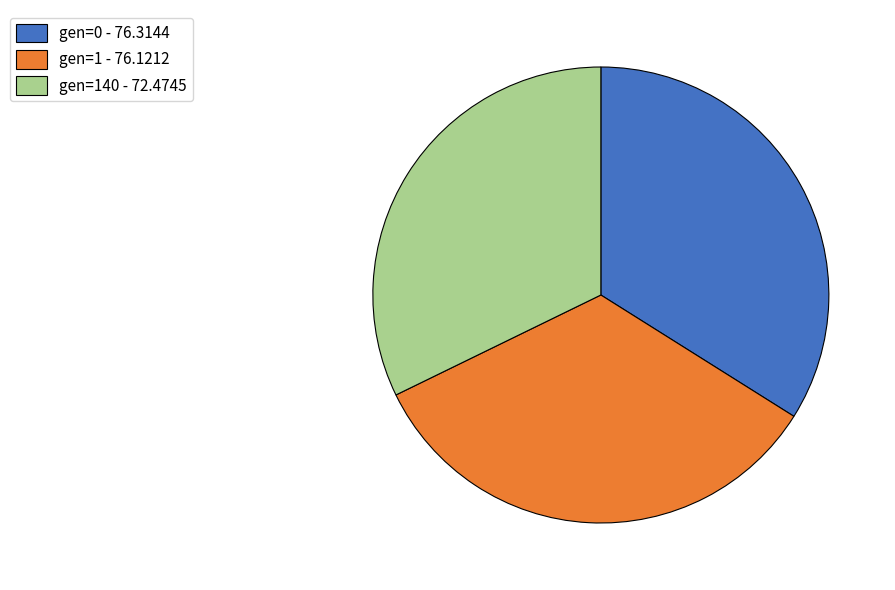

Which category has the smallest portion of the pie?

gen=140 - 72.4745